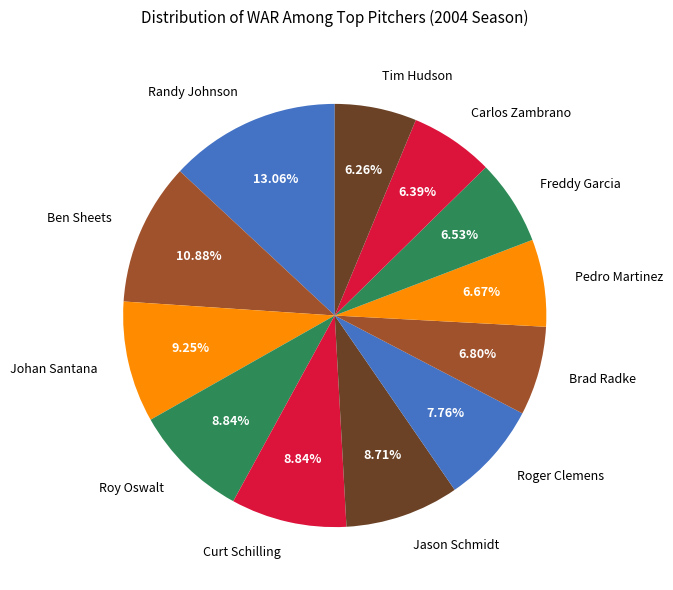

To the nearest percent, what percentage of the pie is Ben Sheets?

11%